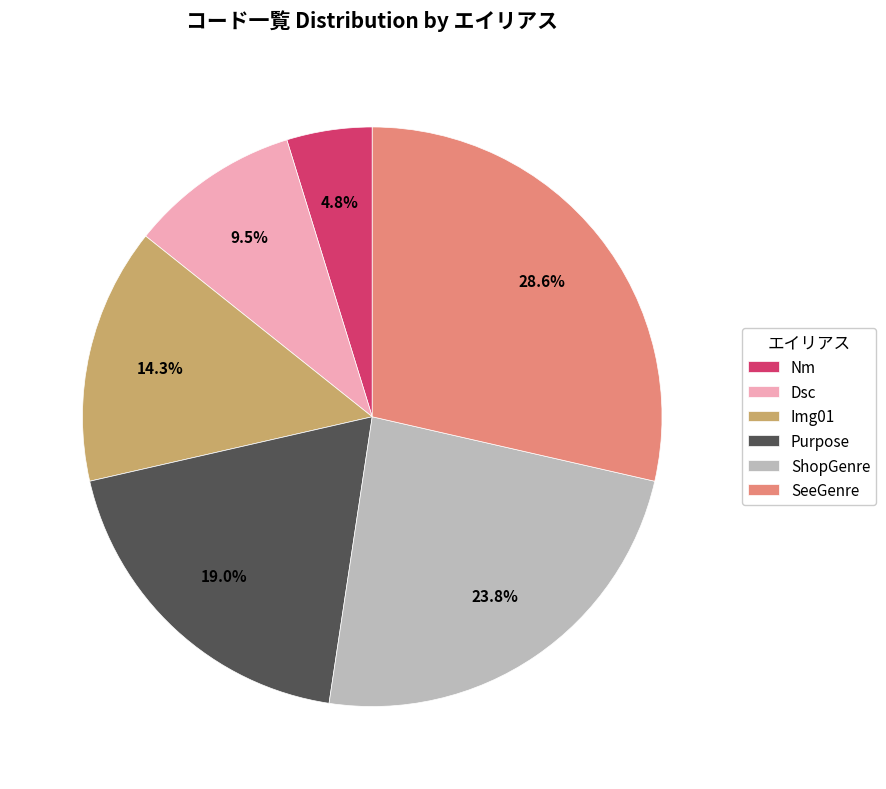

Which category has the biggest portion of the pie?

SeeGenre